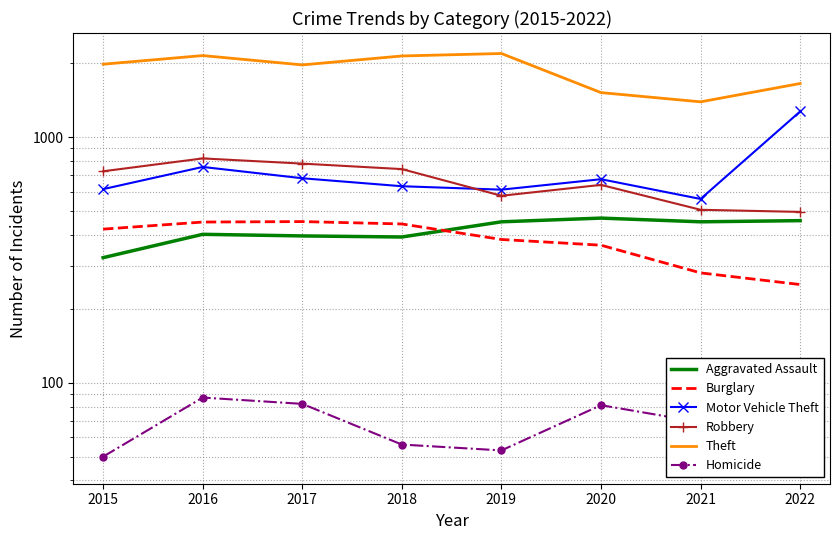

List the labels in order of Burglary value, smallest first.

2022, 2021, 2020, 2019, 2015, 2018, 2016, 2017